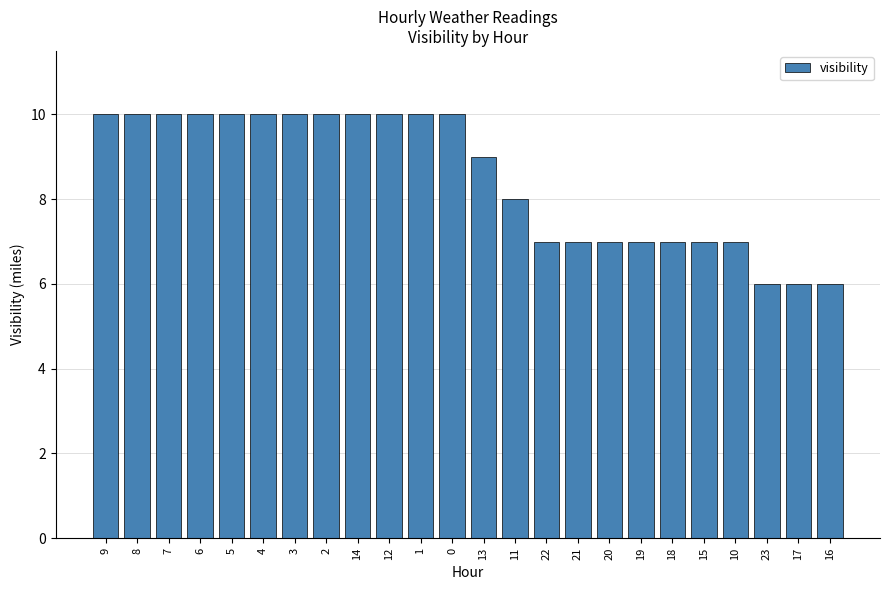

Approximately how many times larger is the value at 23 compared to 9?

0.6